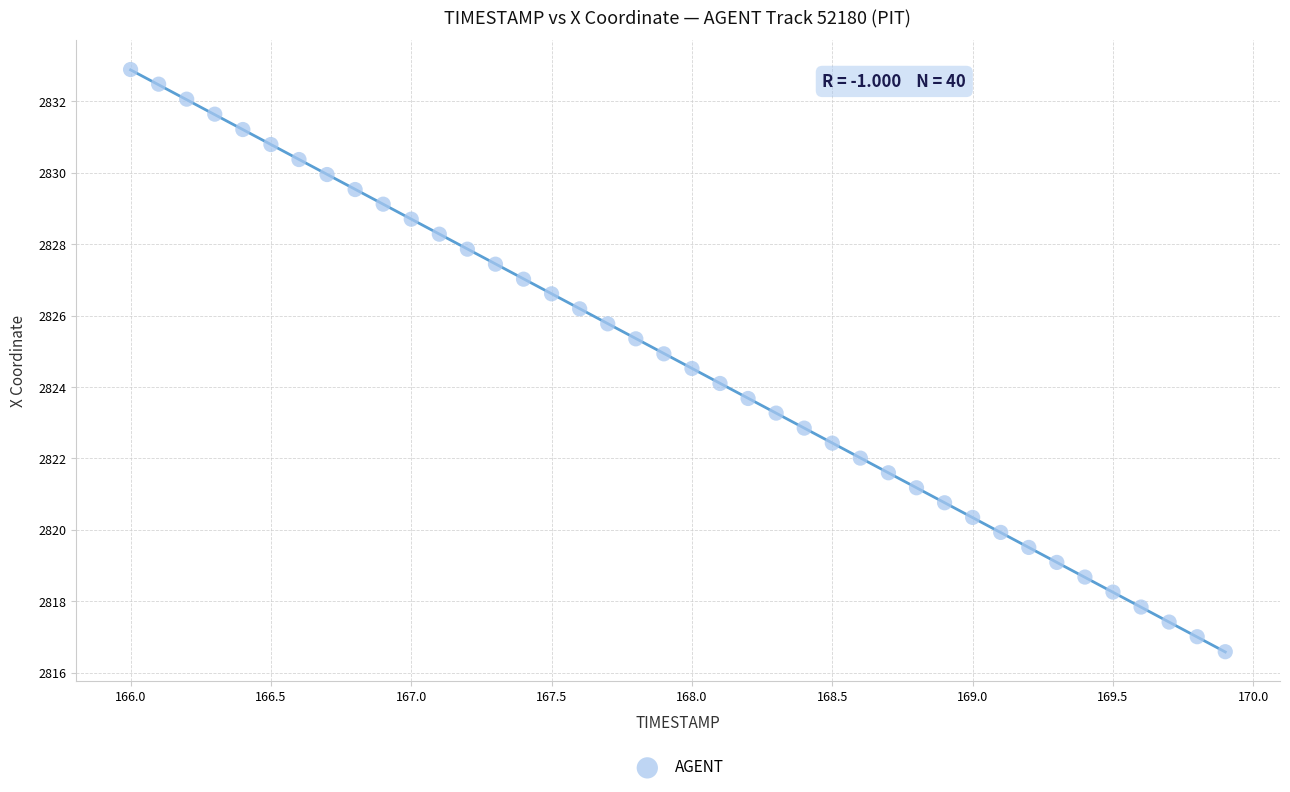

What is the range of X values (max minus min)?

3.9